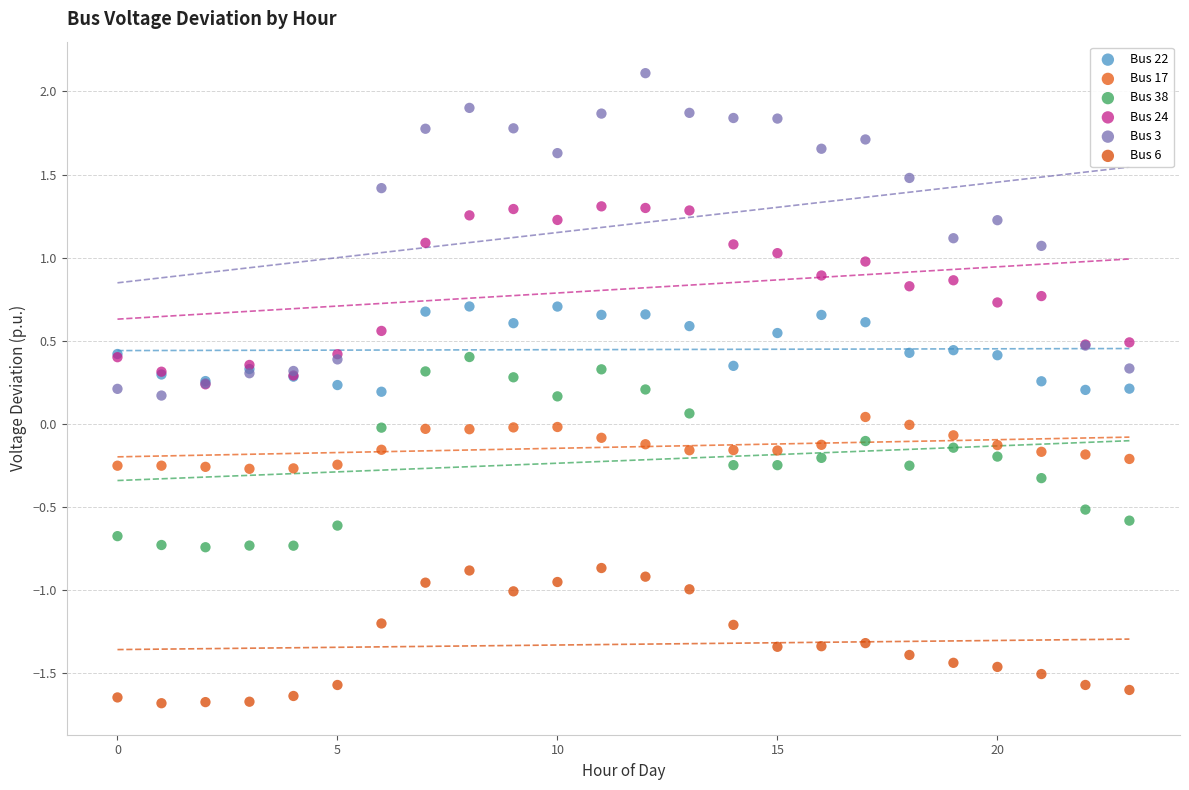

Which series reaches the minimum Y coordinate?

Bus 6